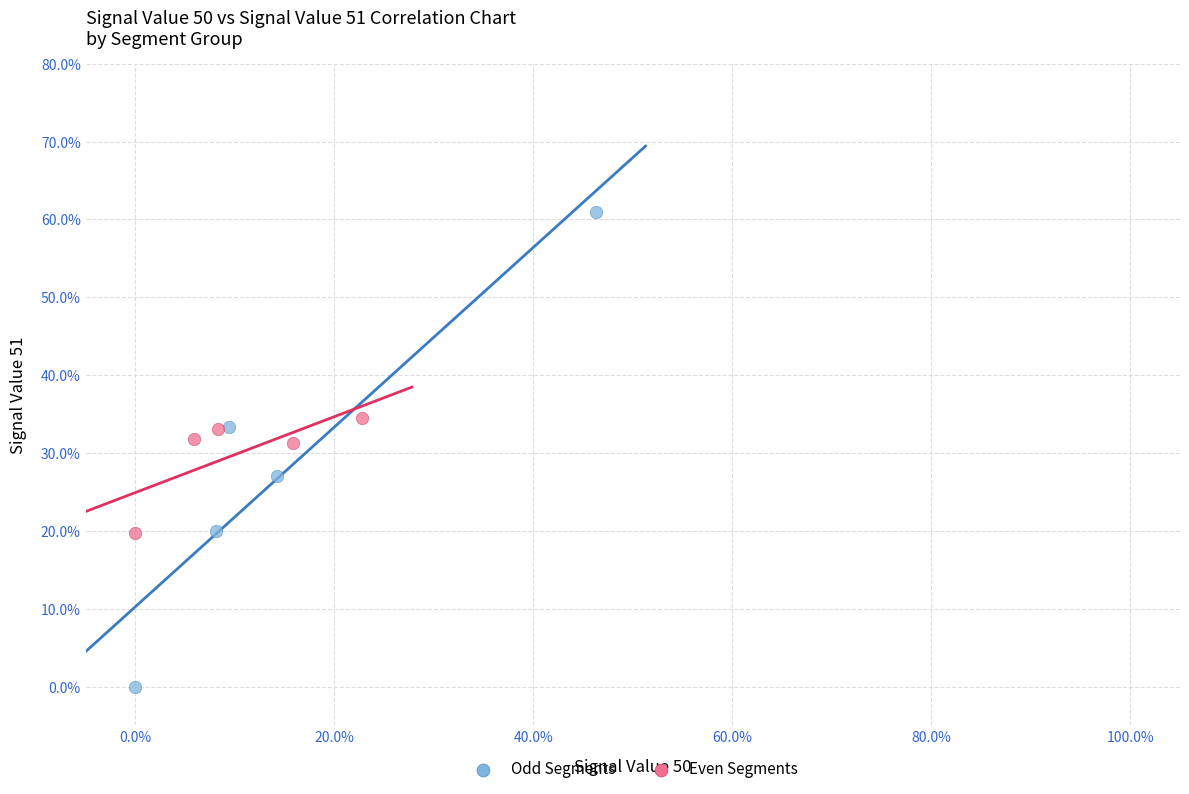

Which series contains the highest Y value?

Odd Segments